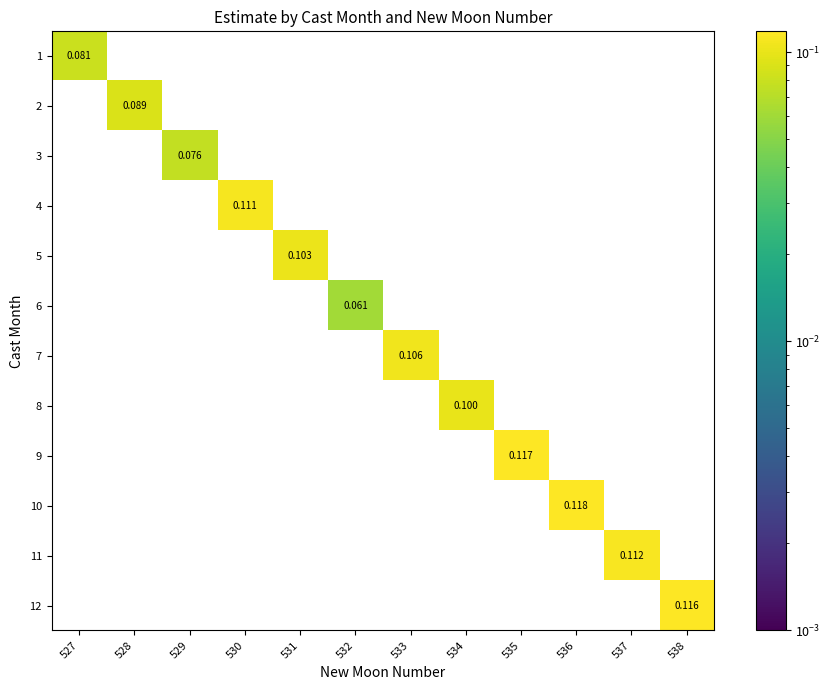

Reading left to right, transcribe all the data shown in this chart.

1: 527=0.1	528=0.0	529=0.0	530=0.0	531=0.0	532=0.0	533=0.0	534=0.0	535=0.0	536=0.0	537=0.0	538=0.0
2: 527=0.0	528=0.1	529=0.0	530=0.0	531=0.0	532=0.0	533=0.0	534=0.0	535=0.0	536=0.0	537=0.0	538=0.0
3: 527=0.0	528=0.0	529=0.1	530=0.0	531=0.0	532=0.0	533=0.0	534=0.0	535=0.0	536=0.0	537=0.0	538=0.0
4: 527=0.0	528=0.0	529=0.0	530=0.1	531=0.0	532=0.0	533=0.0	534=0.0	535=0.0	536=0.0	537=0.0	538=0.0
5: 527=0.0	528=0.0	529=0.0	530=0.0	531=0.1	532=0.0	533=0.0	534=0.0	535=0.0	536=0.0	537=0.0	538=0.0
6: 527=0.0	528=0.0	529=0.0	530=0.0	531=0.0	532=0.1	533=0.0	534=0.0	535=0.0	536=0.0	537=0.0	538=0.0
7: 527=0.0	528=0.0	529=0.0	530=0.0	531=0.0	532=0.0	533=0.1	534=0.0	535=0.0	536=0.0	537=0.0	538=0.0
8: 527=0.0	528=0.0	529=0.0	530=0.0	531=0.0	532=0.0	533=0.0	534=0.1	535=0.0	536=0.0	537=0.0	538=0.0
9: 527=0.0	528=0.0	529=0.0	530=0.0	531=0.0	532=0.0	533=0.0	534=0.0	535=0.1	536=0.0	537=0.0	538=0.0
10: 527=0.0	528=0.0	529=0.0	530=0.0	531=0.0	532=0.0	533=0.0	534=0.0	535=0.0	536=0.1	537=0.0	538=0.0
11: 527=0.0	528=0.0	529=0.0	530=0.0	531=0.0	532=0.0	533=0.0	534=0.0	535=0.0	536=0.0	537=0.1	538=0.0
12: 527=0.0	528=0.0	529=0.0	530=0.0	531=0.0	532=0.0	533=0.0	534=0.0	535=0.0	536=0.0	537=0.0	538=0.1